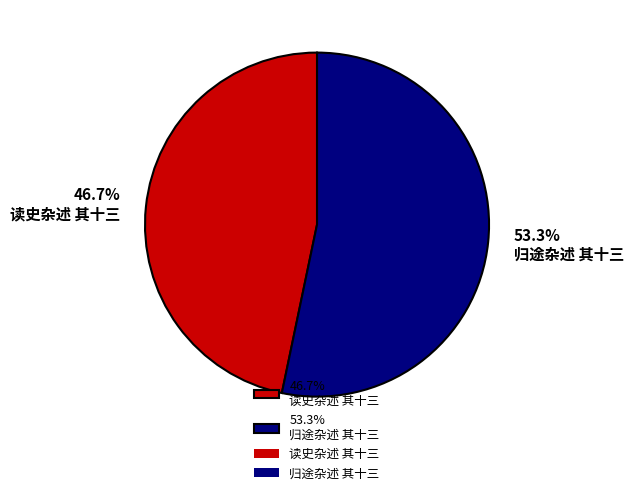

How many slices are in this pie chart?

2